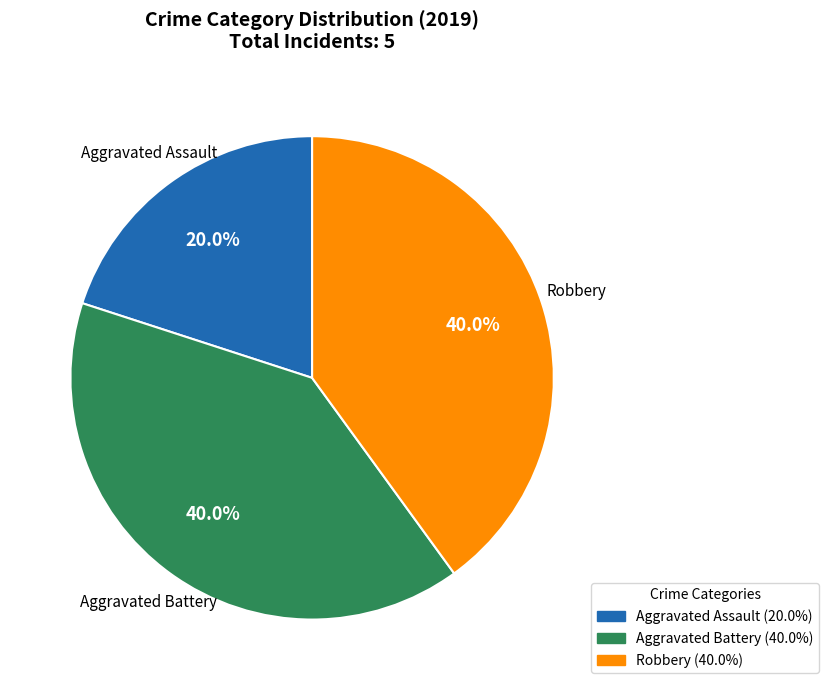

Is there any slice that represents more than half of the pie?

No